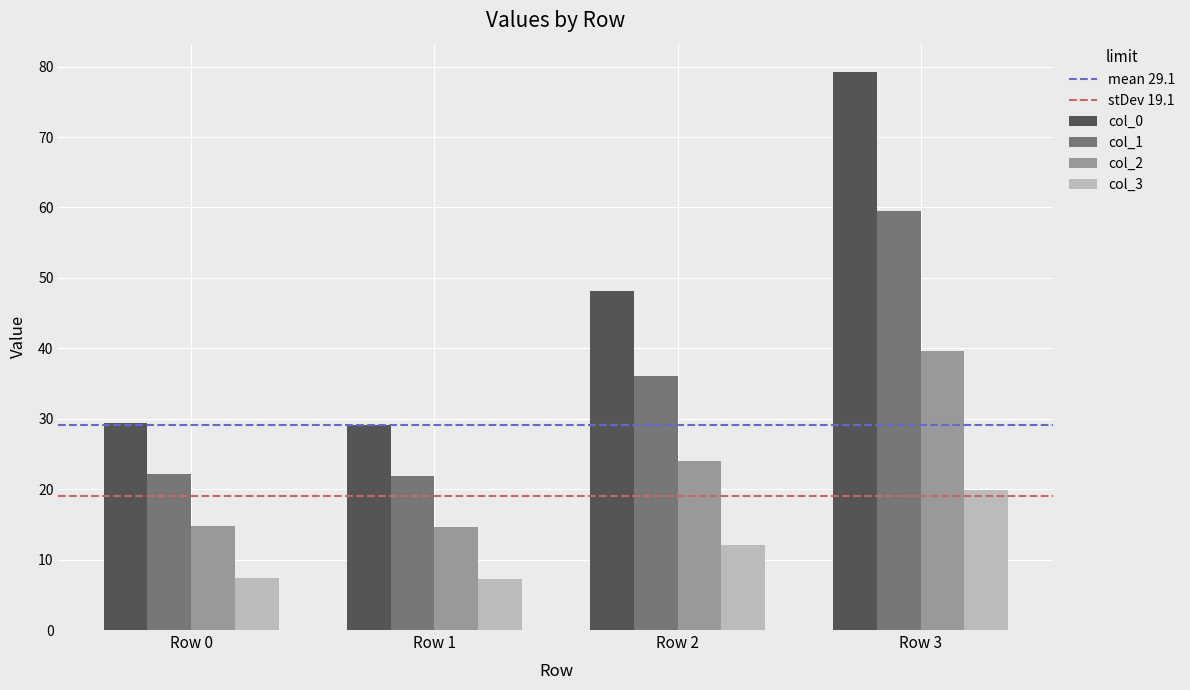

What is the difference between the maximum and minimum values in the col_3 series?

12.5